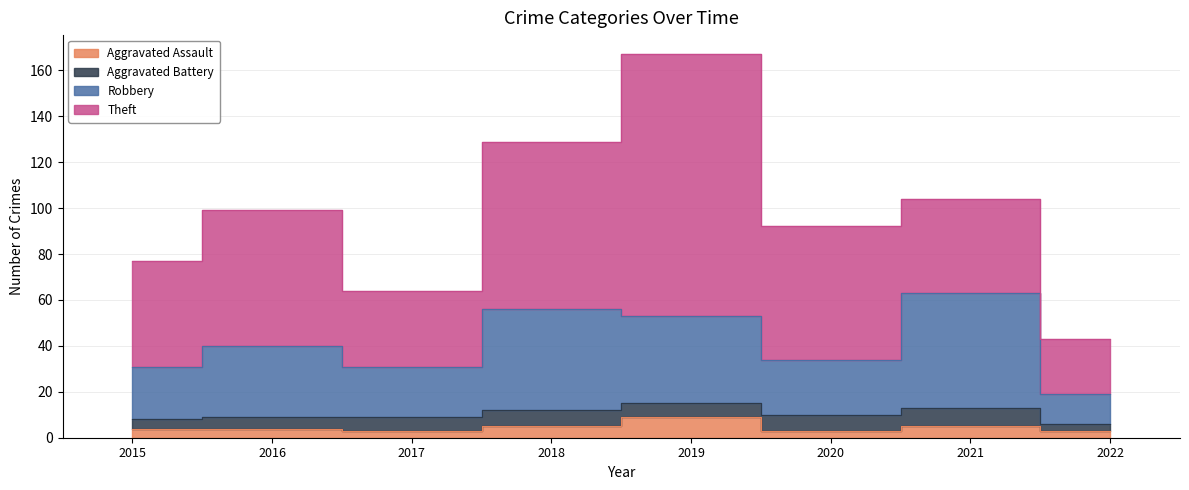

At how many categories does at least one series exceed 12?

8